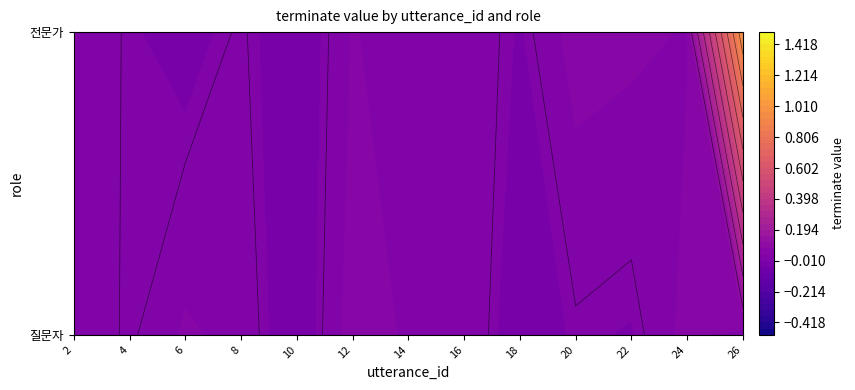

Reading right to left, list all the values displayed in this chart.

질문자: 26=0	24=0	22=0	20=0	18=0	16=0	14=0	12=0	10=0	8=0	6=0	4=0	2=0
전문가: 26=1	24=0	22=0	20=0	18=0	16=0	14=0	12=0	10=0	8=0	6=0	4=0	2=0